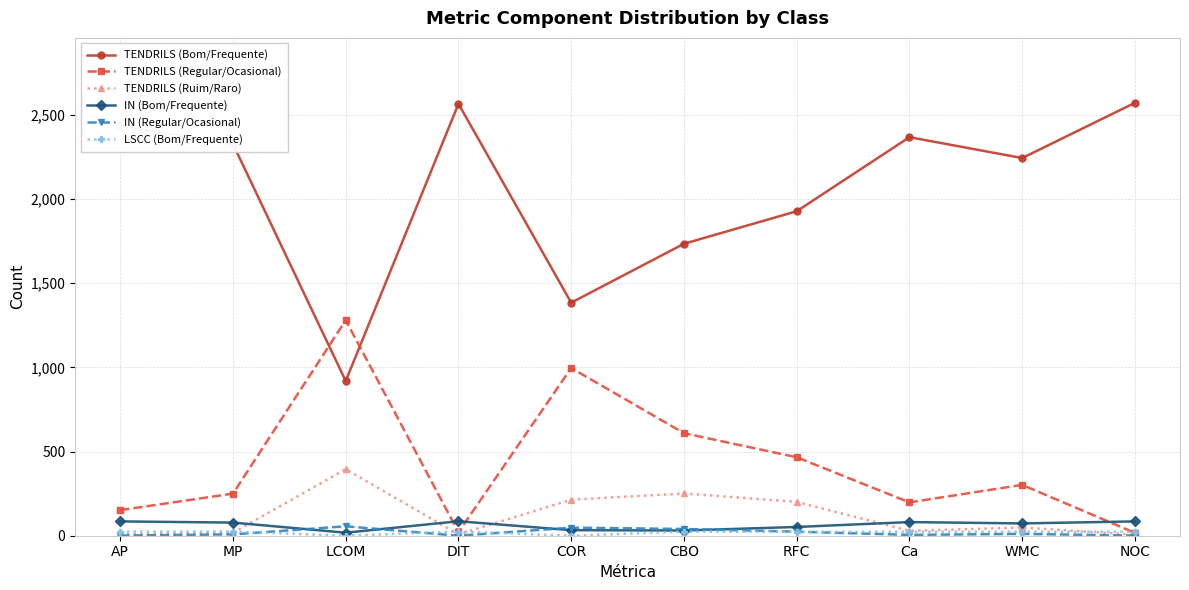

The value of IN (Bom/Frequente) at NOC is 85. True or false?

True